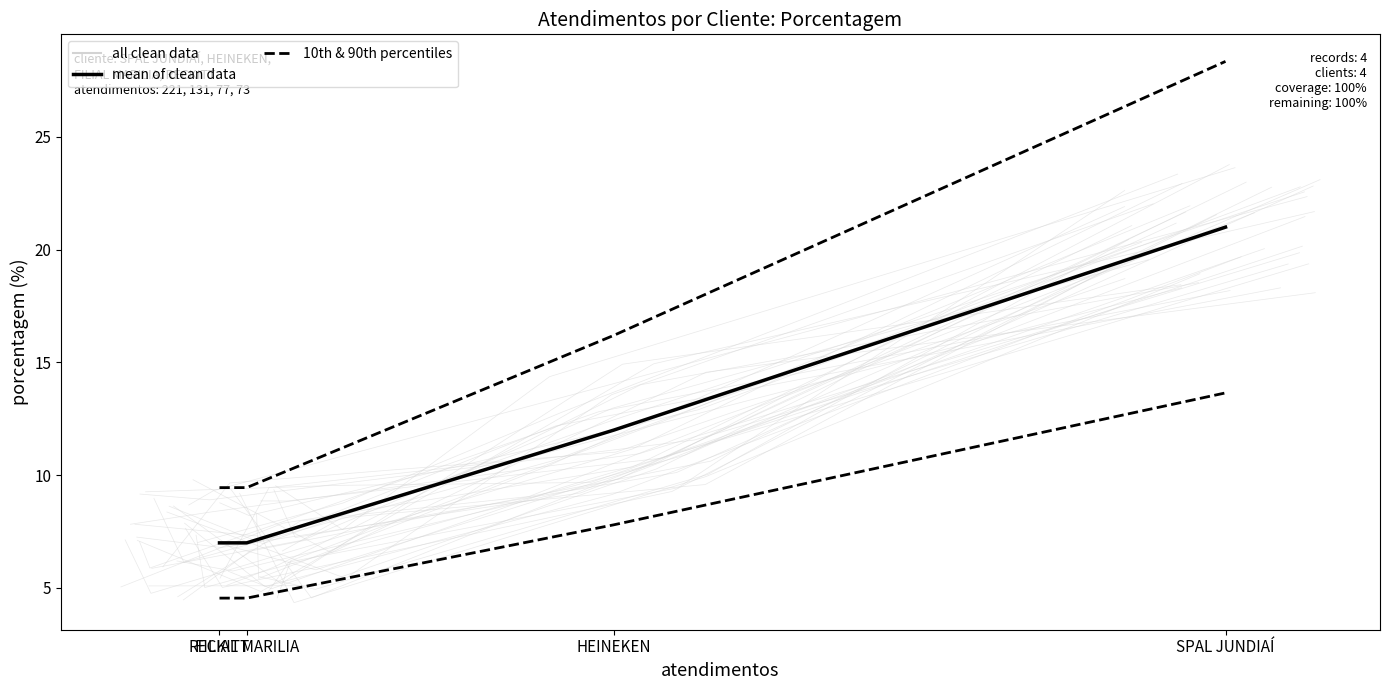

What is the minimum value for 10th & 90th percentiles?

9.5